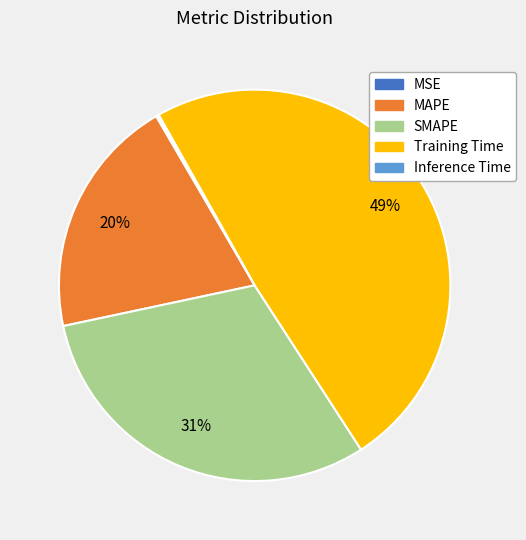

Is there a majority slice in this chart?

No